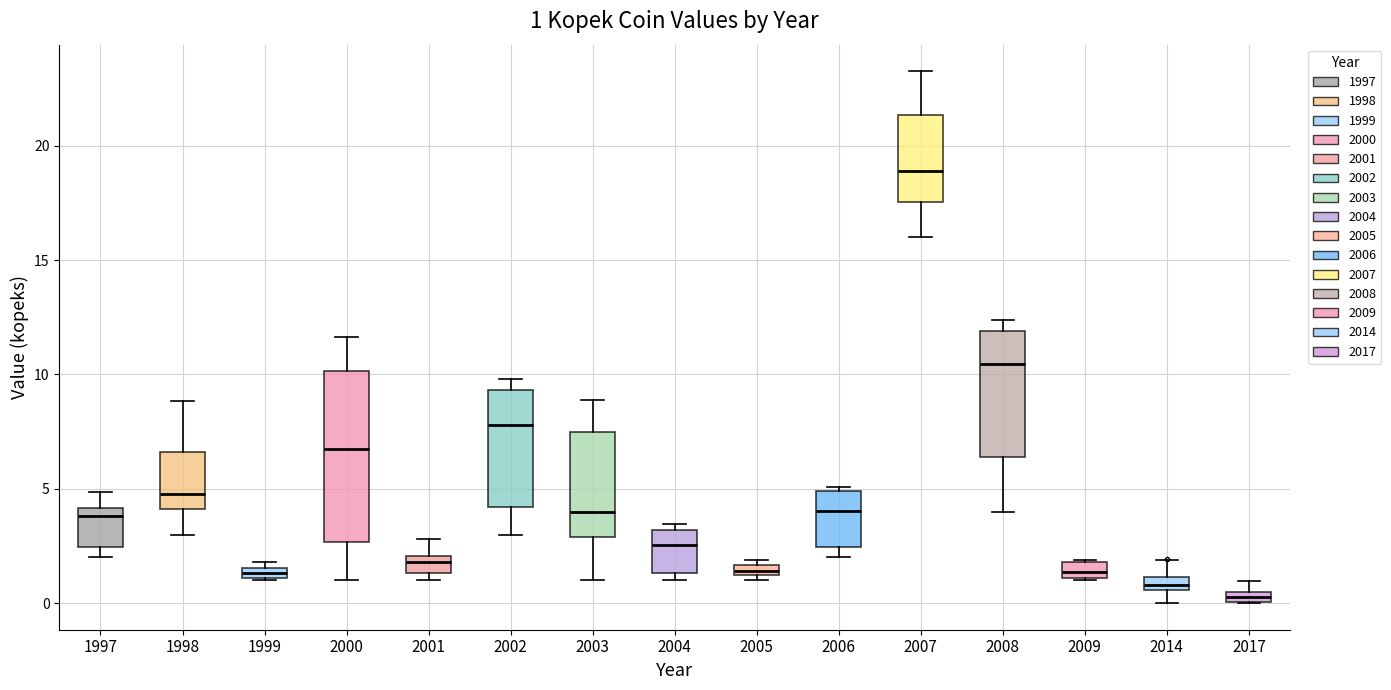

Which box is the tallest, from its lower edge to its upper edge?

2000